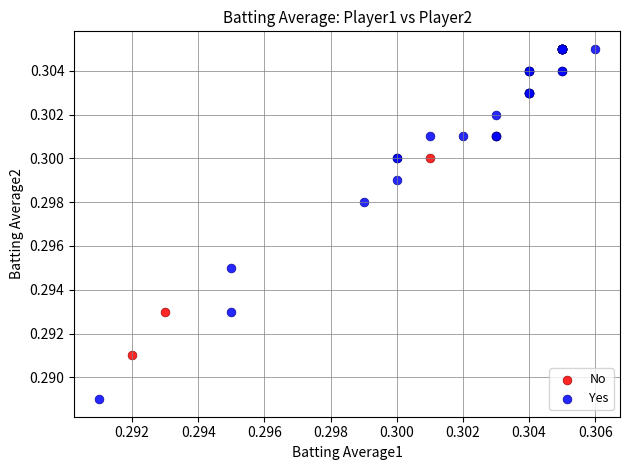

Which series reaches the minimum Y coordinate?

Yes